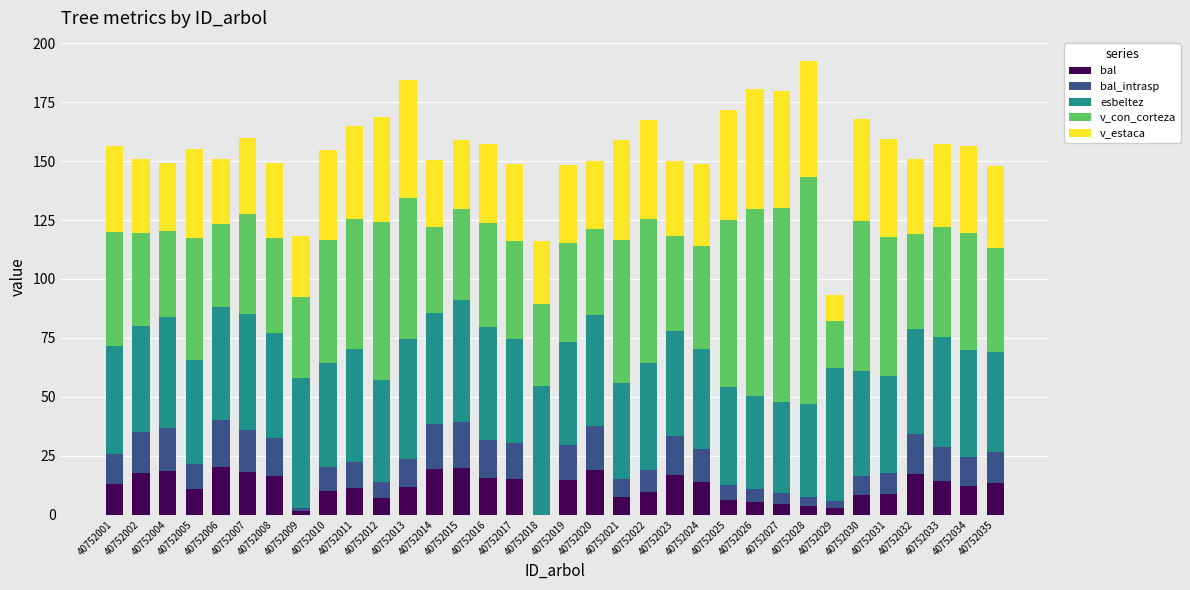

Read the bal value at 40752026.

5.5